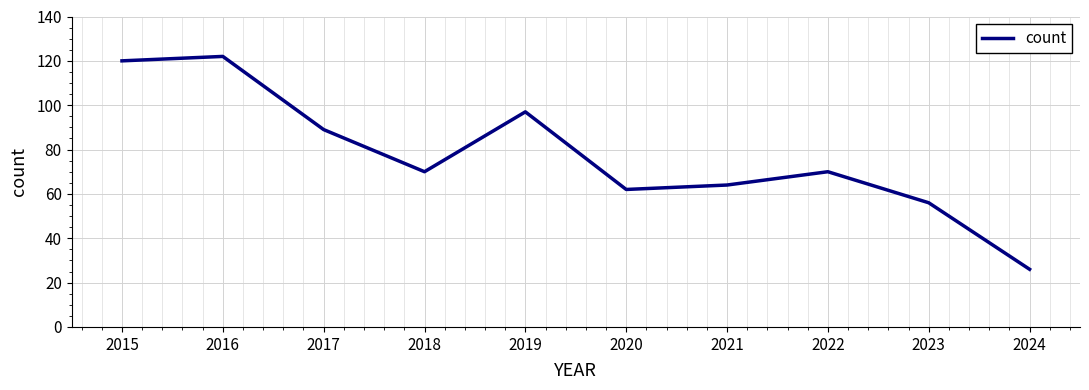

Reading right to left, transcribe all the data shown in this chart.

2024=26	2023=56	2022=70	2021=64	2020=62	2019=97	2018=70	2017=89	2016=122	2015=120